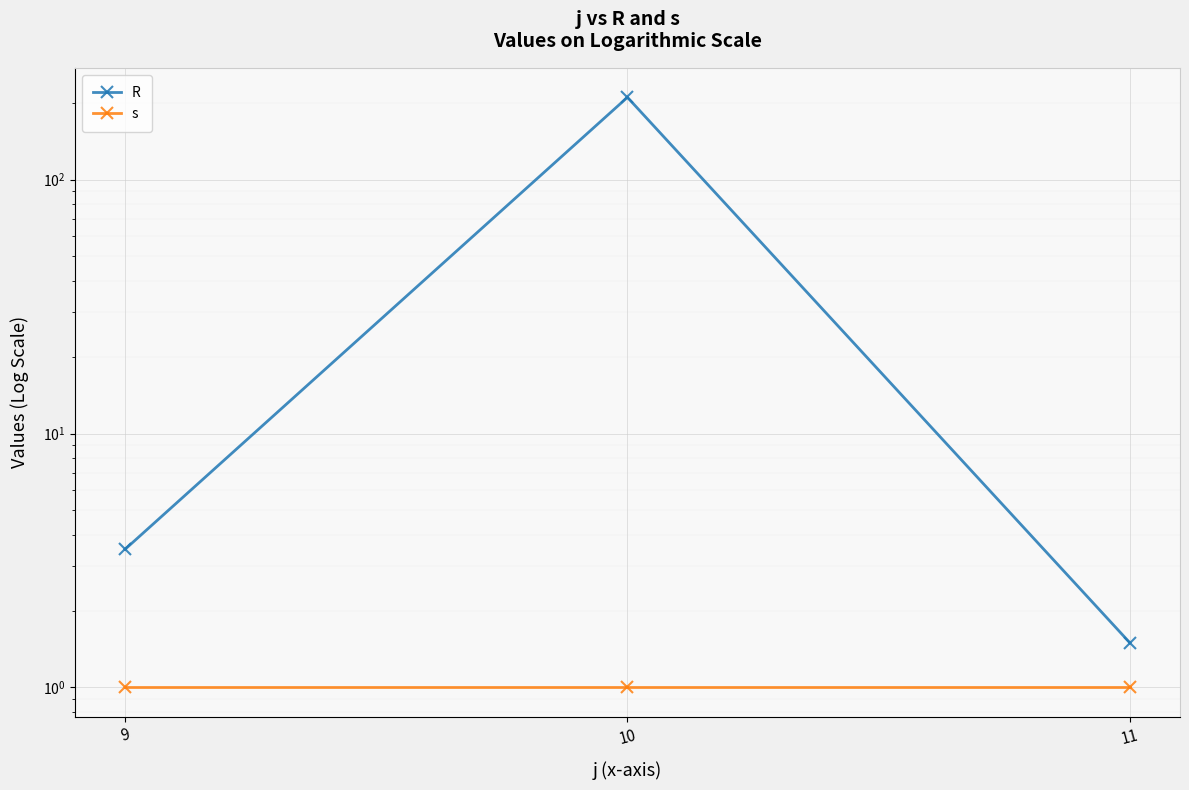

How many series are shown in this chart?

2